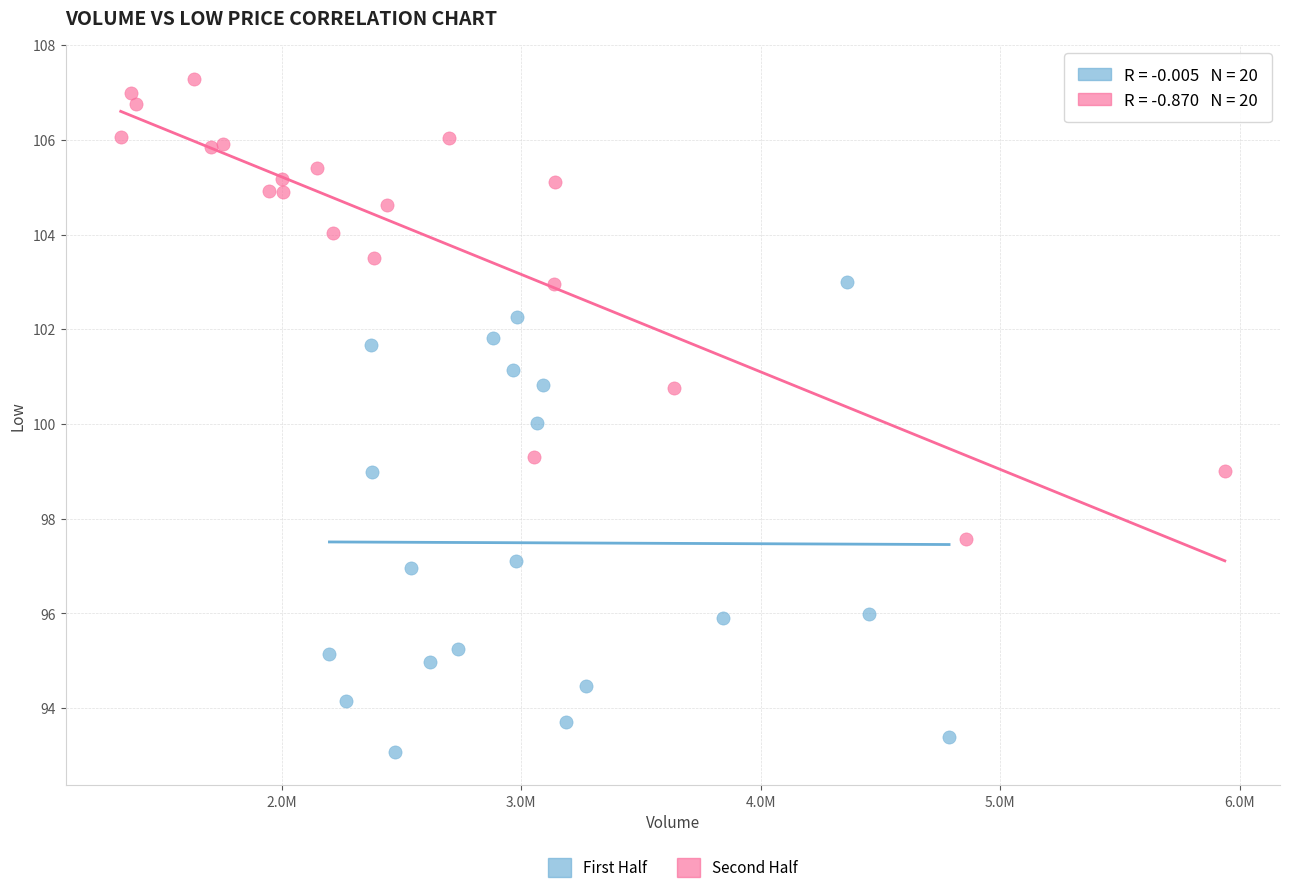

Which series reaches the minimum Y coordinate?

First Half